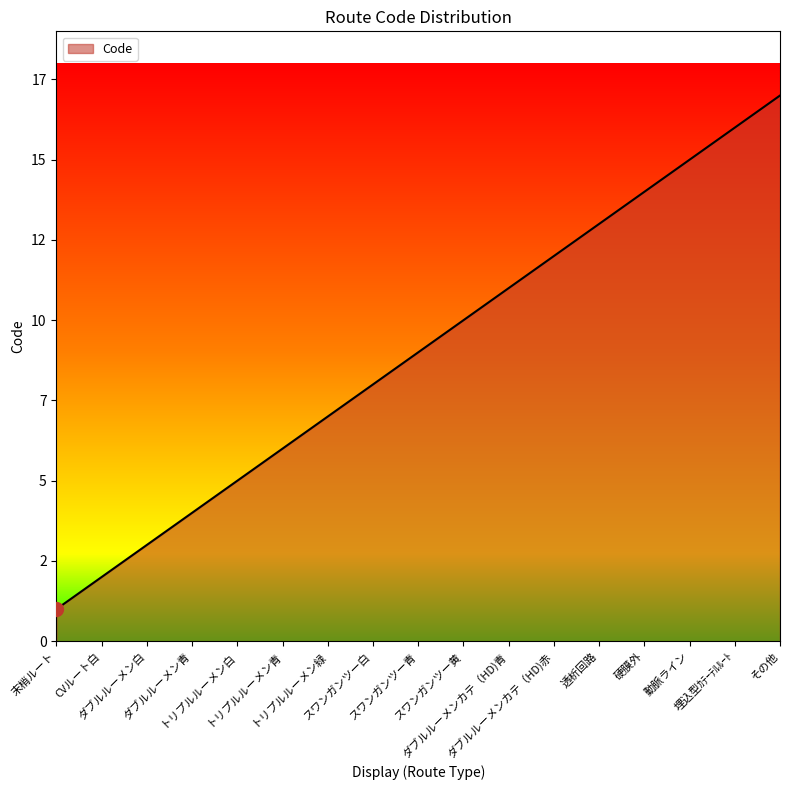

Does the chart have visible grid lines?

No